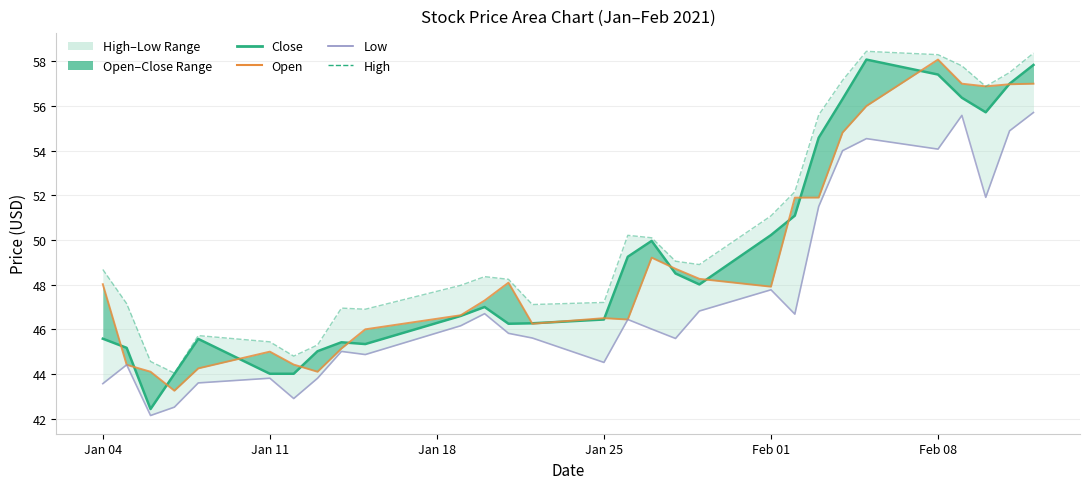

What is the minimum value for Open?

43.2